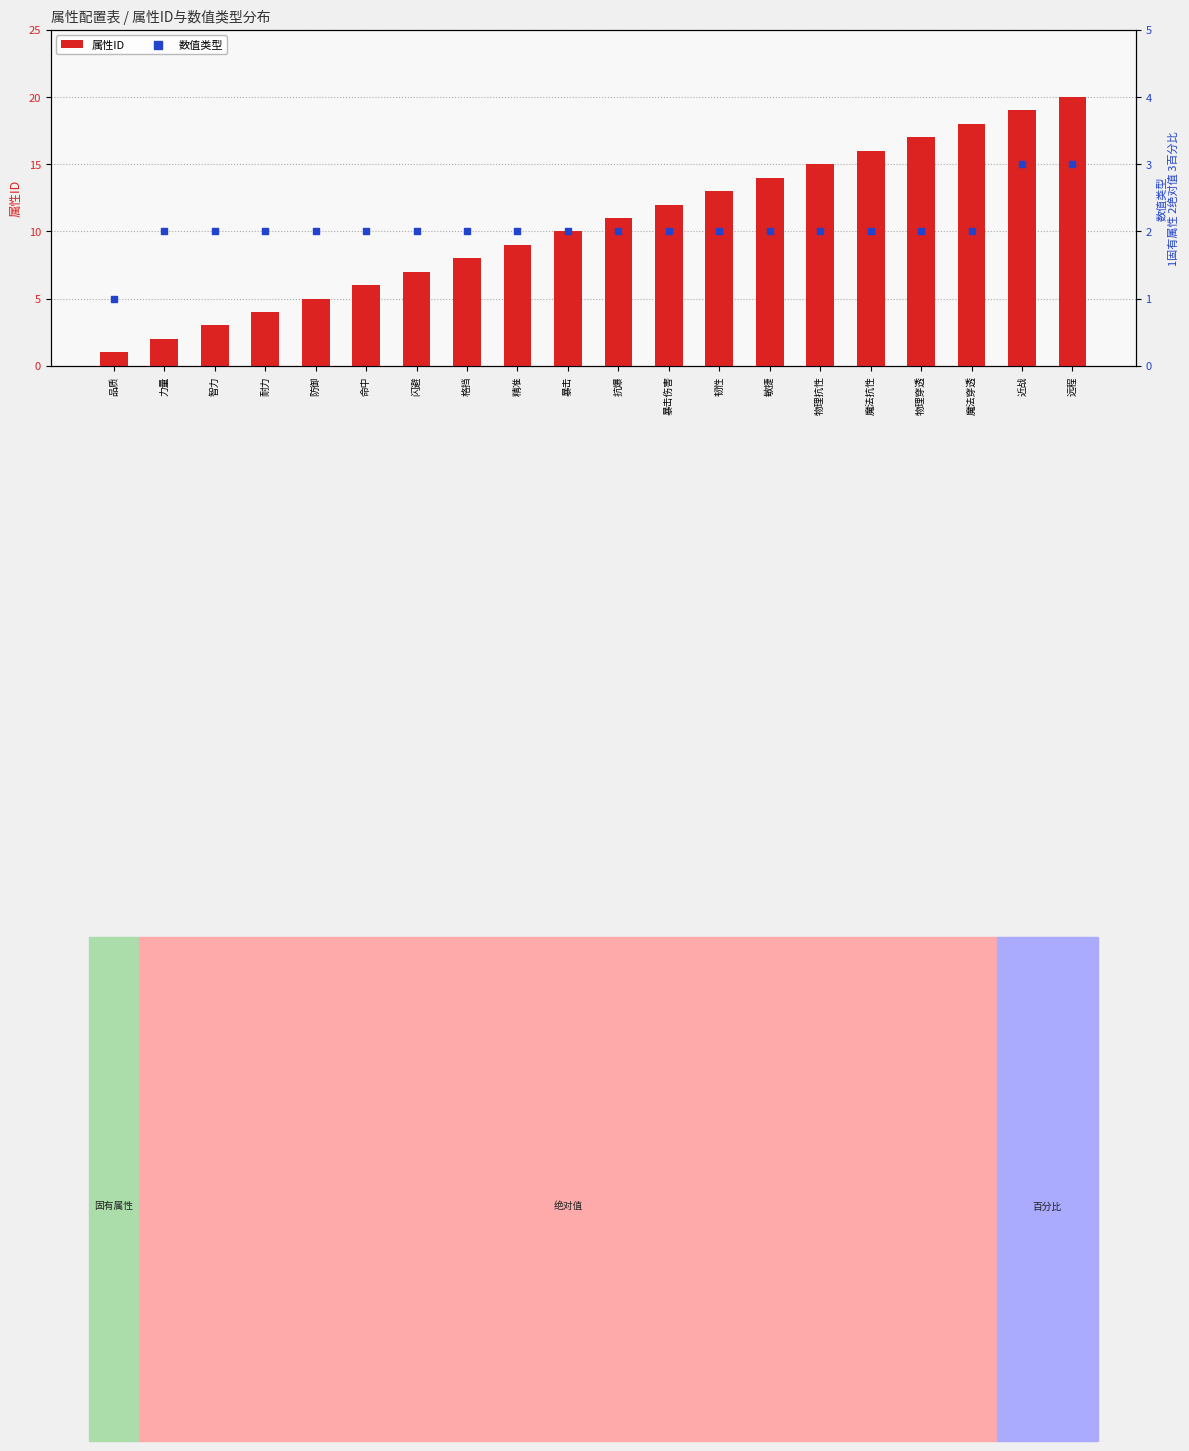

Which series has the largest Y range (max minus min)?

属性ID